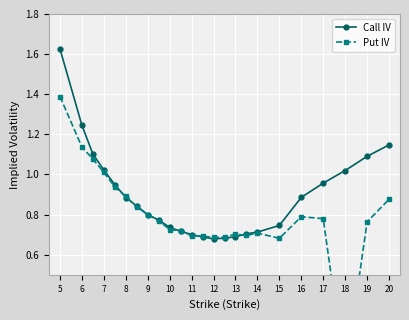

What is the value of the Call IV point at the 2nd from the left?

1.2